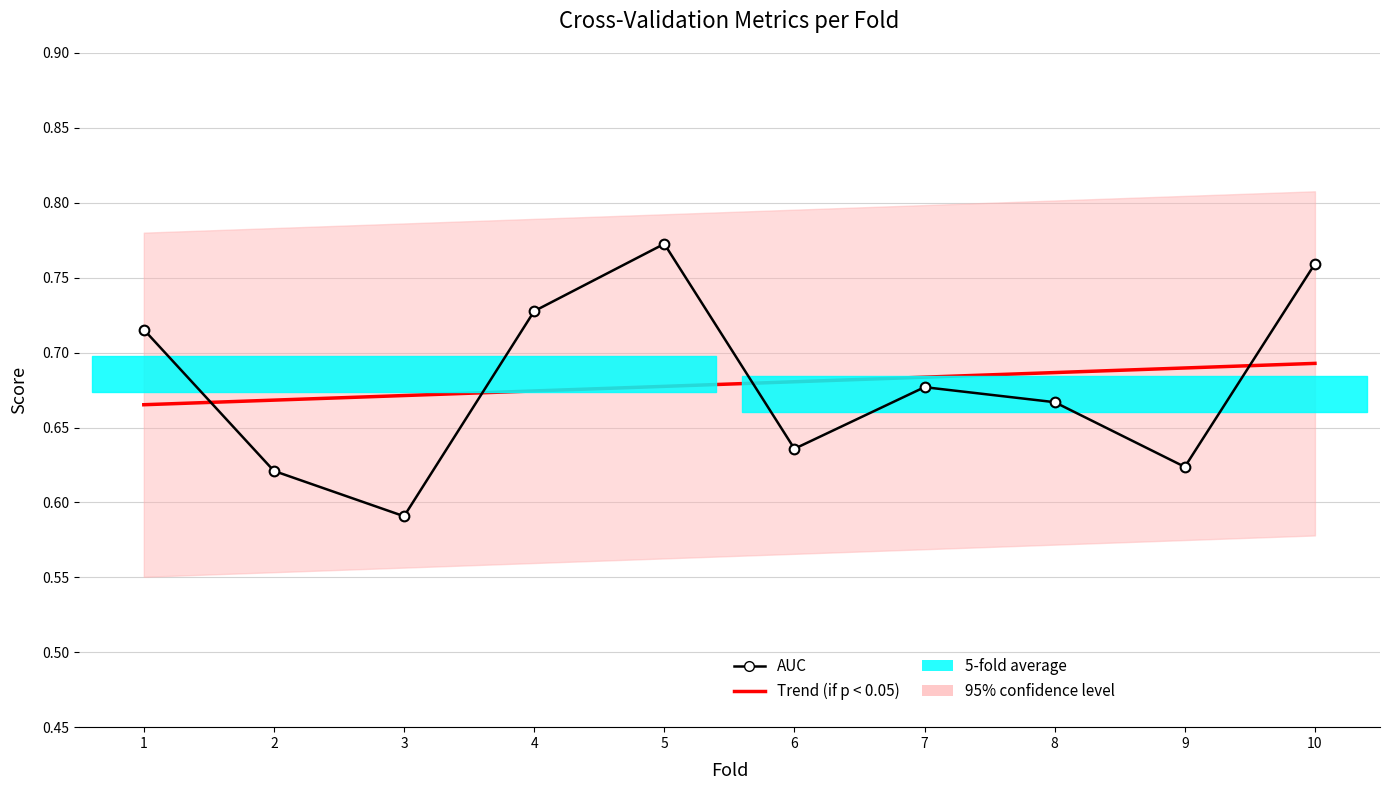

Between 3 and 9, which series saw the biggest shift?

AUC